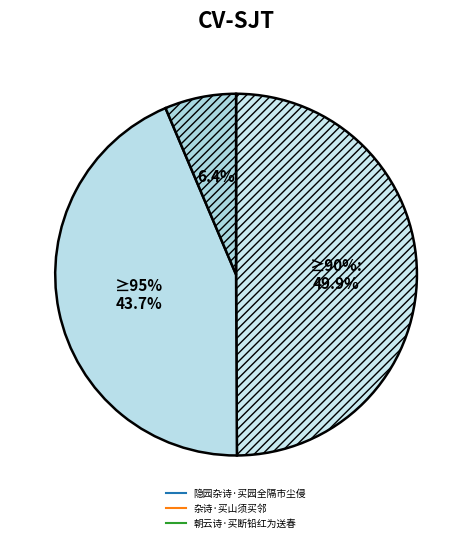

How much of the chart is everything except 隐园杂诗·买园全隔市尘侵?

50.1%